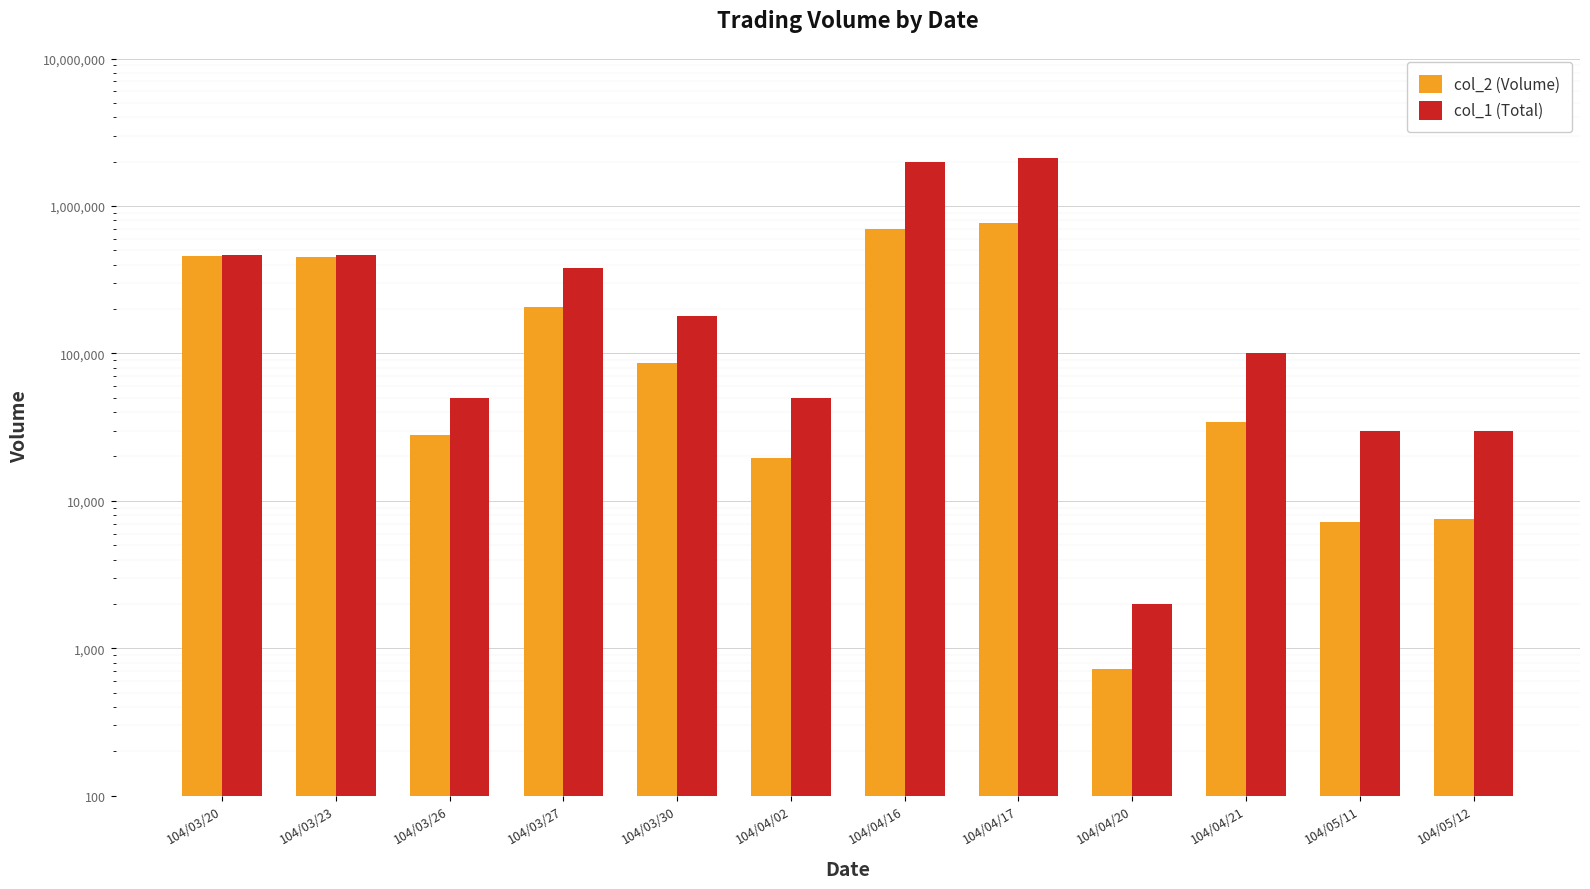

What is the label of the 4th bar from the right?

104/04/20